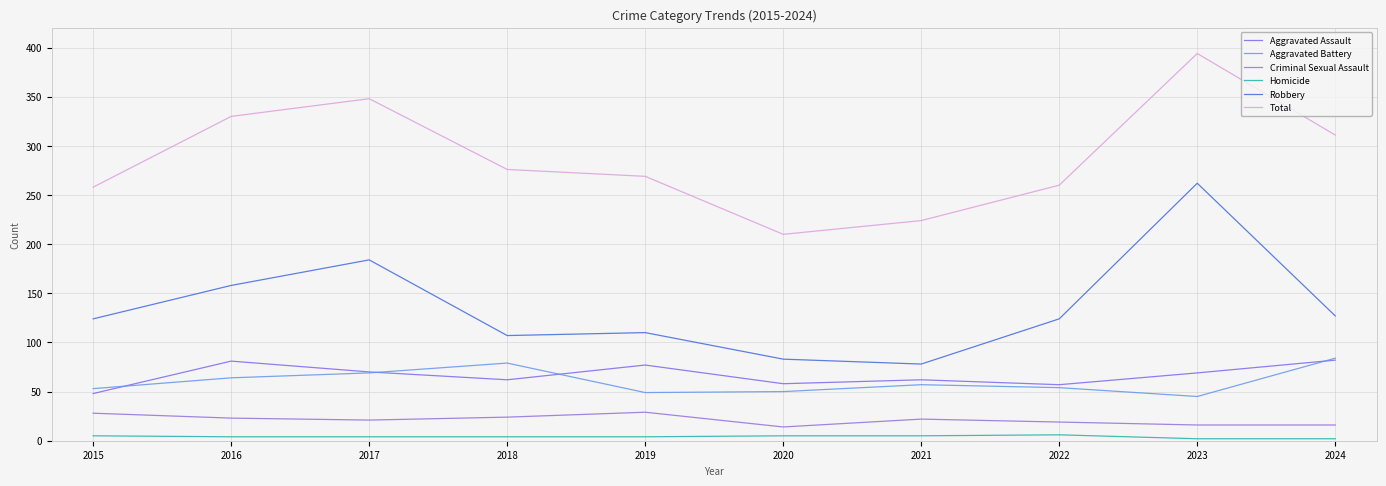

True or false: Robbery and Criminal Sexual Assault intersect in this chart.

False